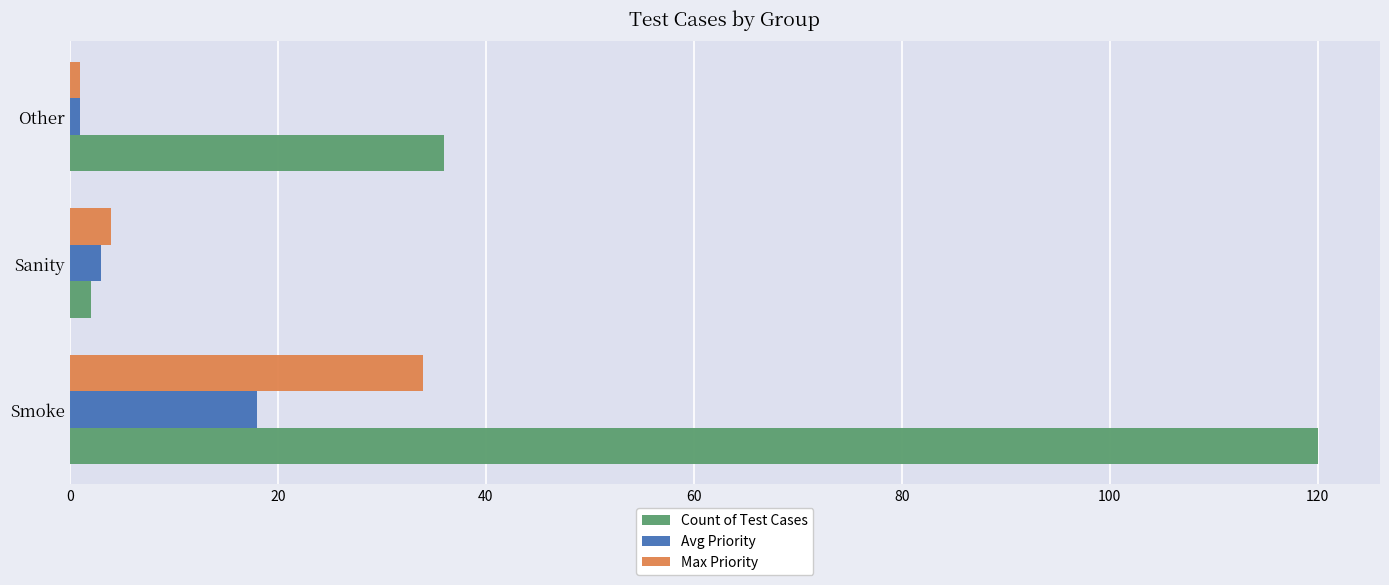

Is the value of Max Priority at Other greater than the value of Avg Priority at Smoke?

No